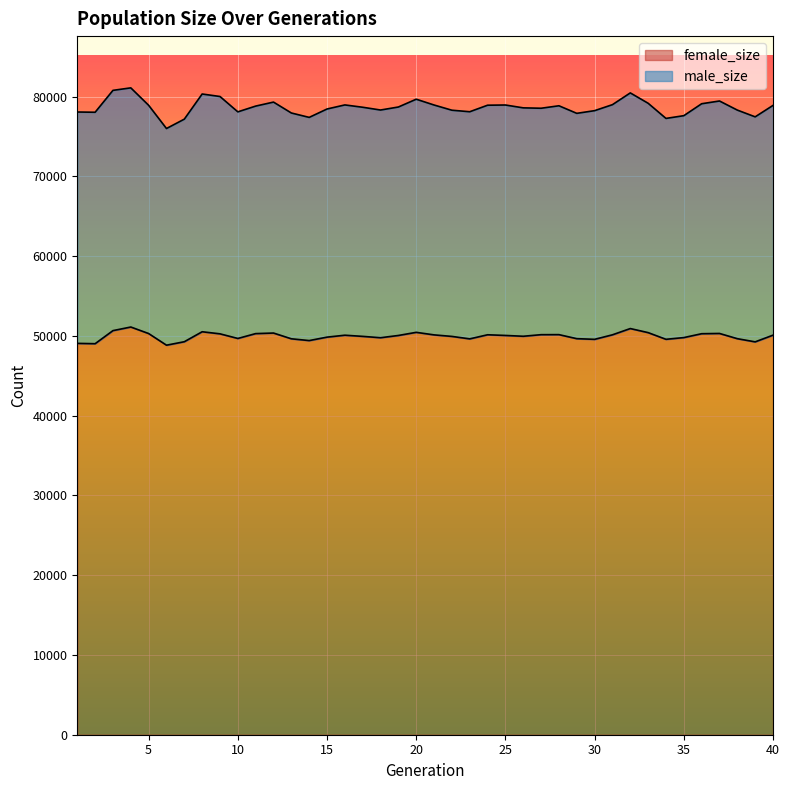

Which has a higher value, 39 or 24?

24